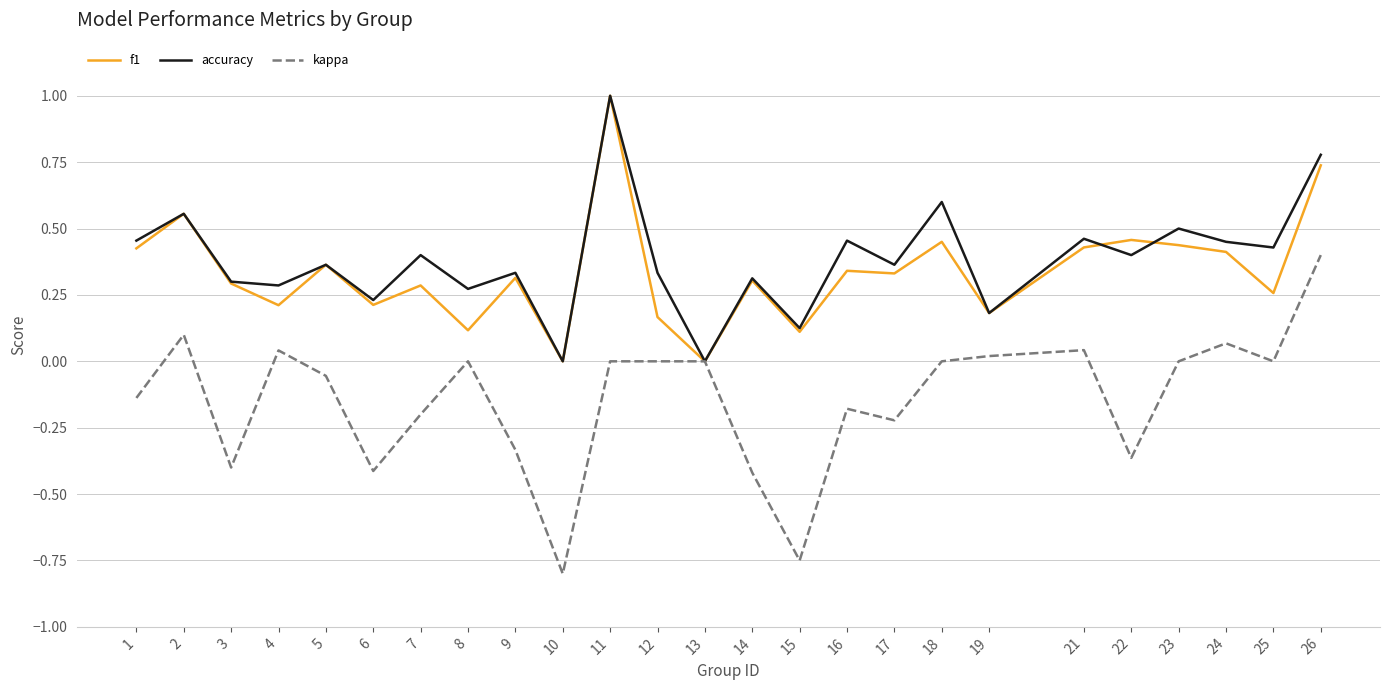

What is the highest value of the f1 series?

1.0